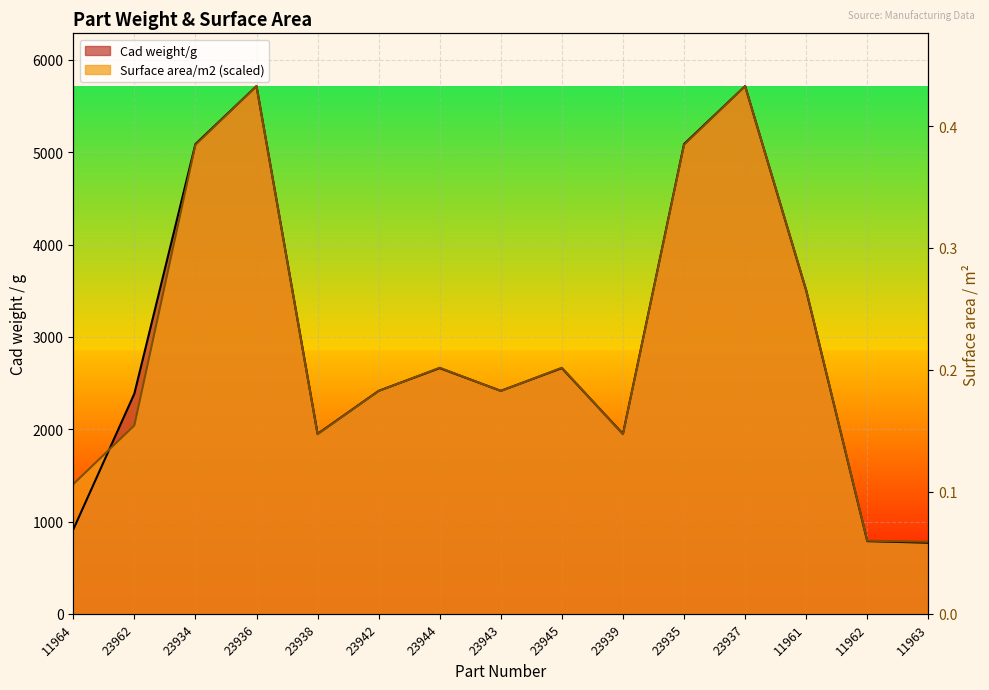

What are all the series names shown in the legend?

Cad weight/g, Surface area/m2